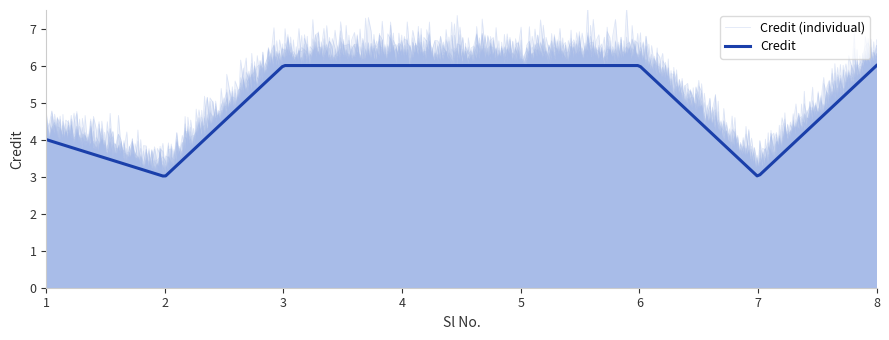

List the labels in order of value, smallest first.

2, 7, 1, 3, 4, 5, 6, 8